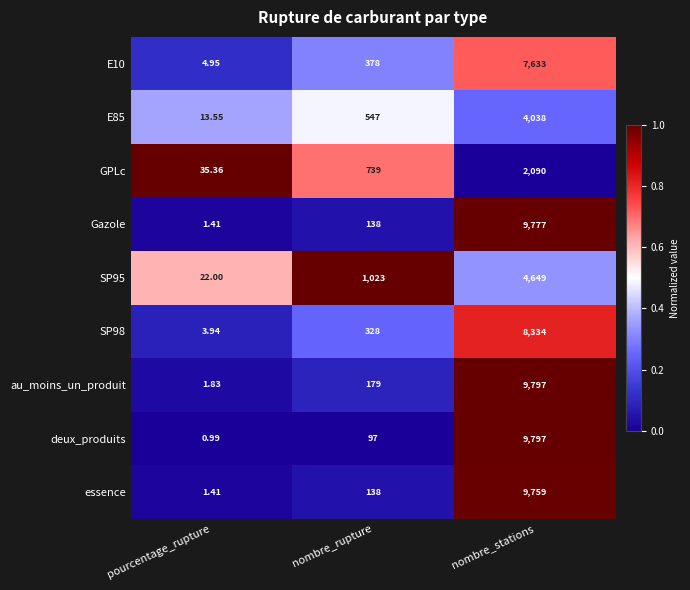

Is the value of au_moins_un_produit at pourcentage_rupture greater than the value of SP98 at nombre_stations?

No